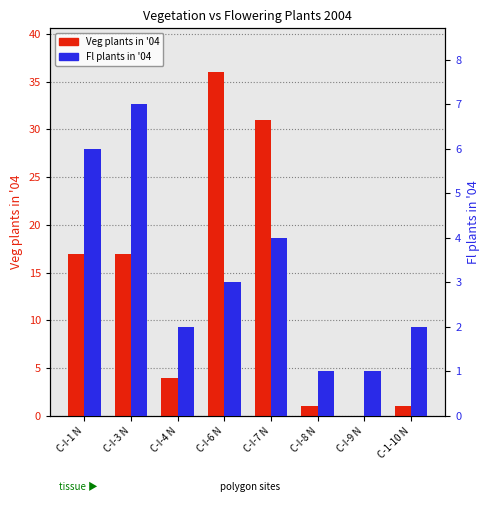

Rank the series by their maximum value, from highest to lowest.

Veg plants in '04, Fl plants in '04